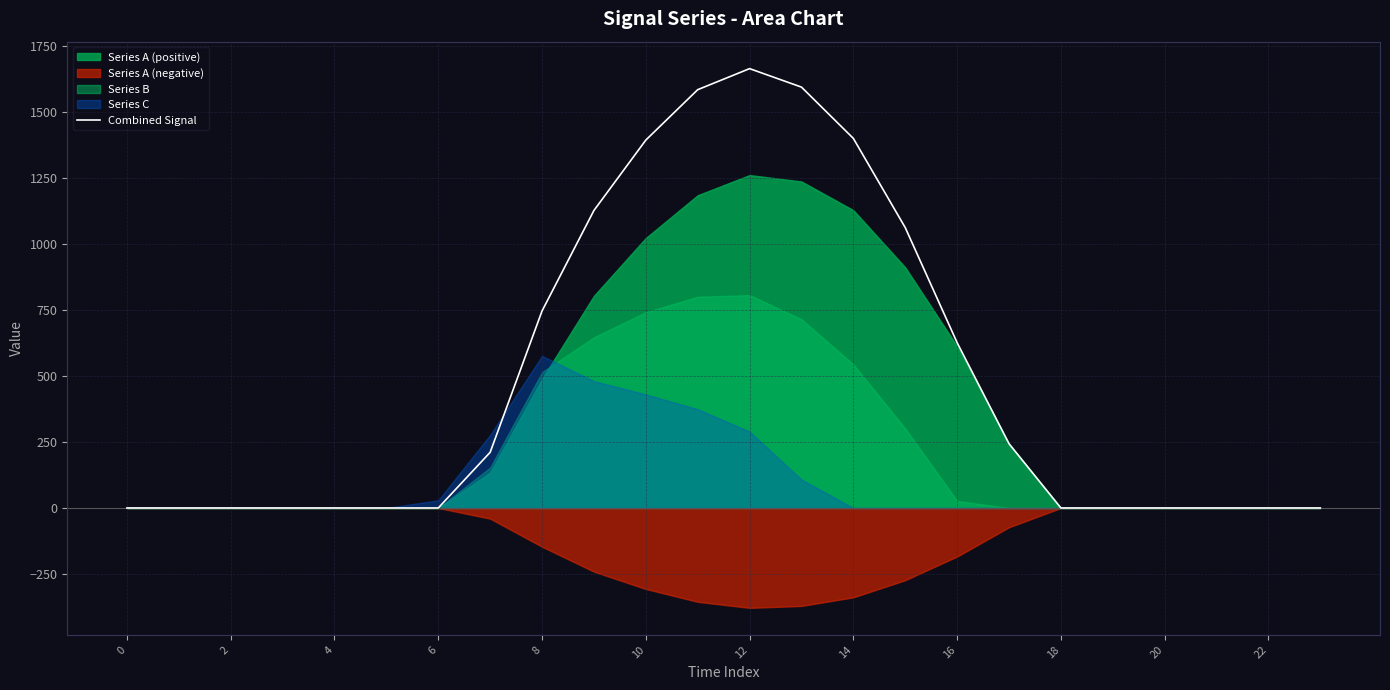

What is the highest value of the Combined Signal series?

1665.1